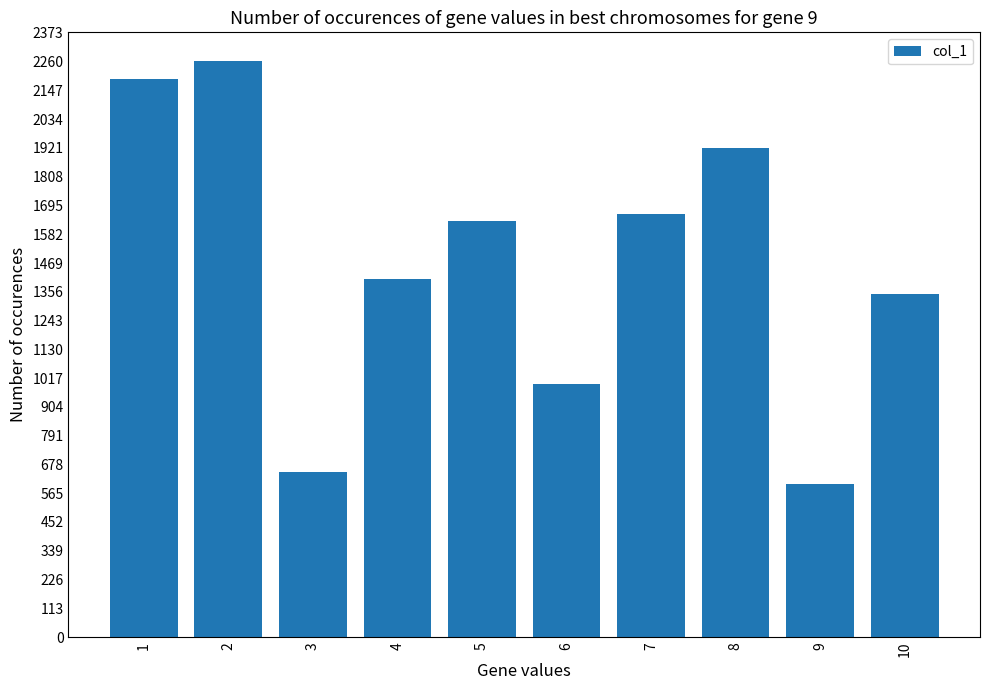

What is the average value?

1466